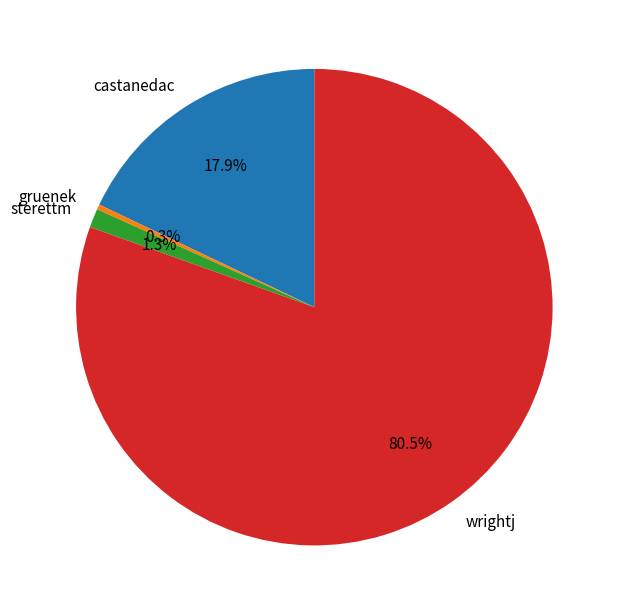

Combined, do gruenek and wrightj account for over 50%?

Yes